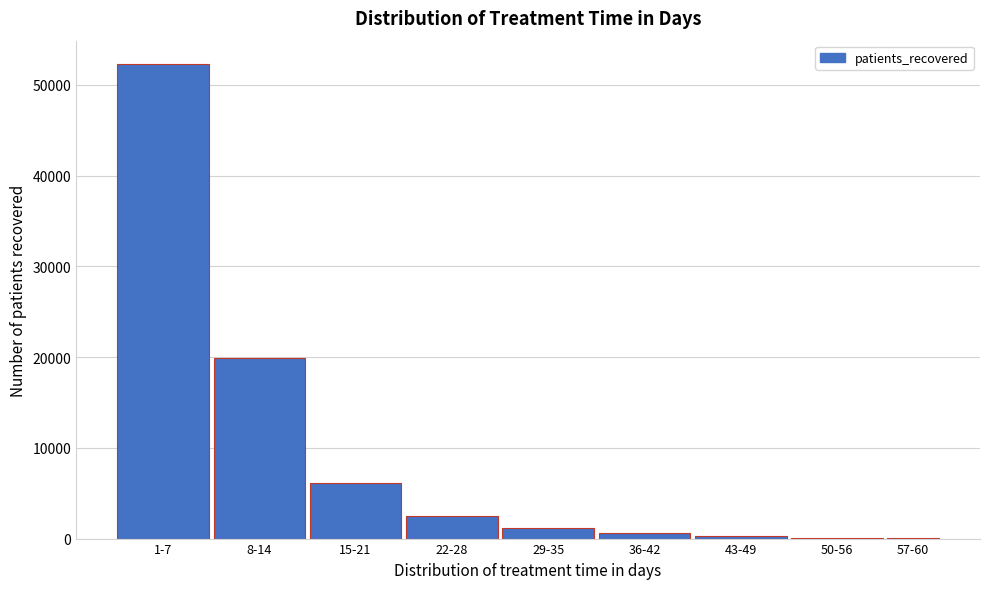

At which label is the value closest to 26135?

8-14